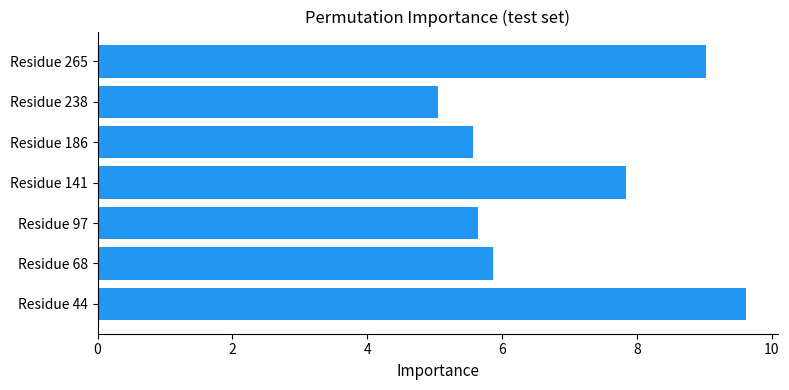

The chart shows a value of 3.8 at Residue 97. True or false?

False